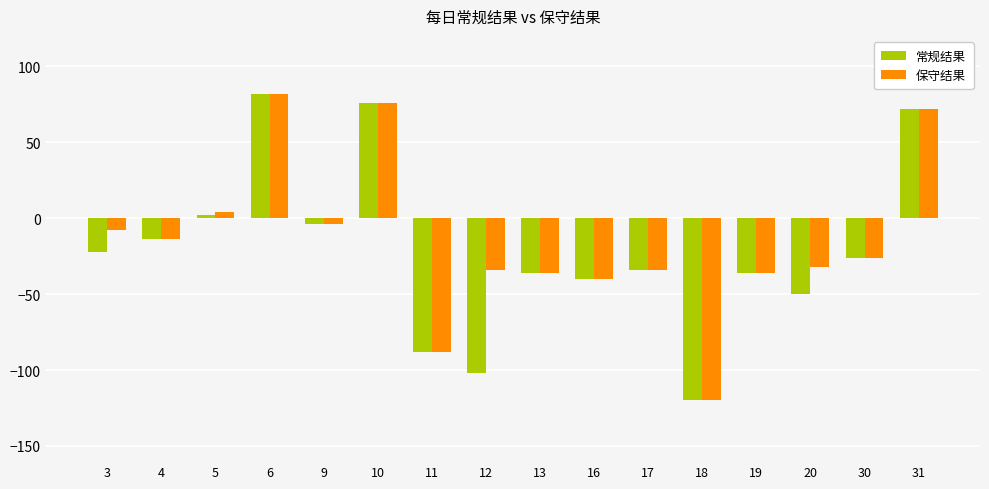

Count the number of data series in this chart.

2